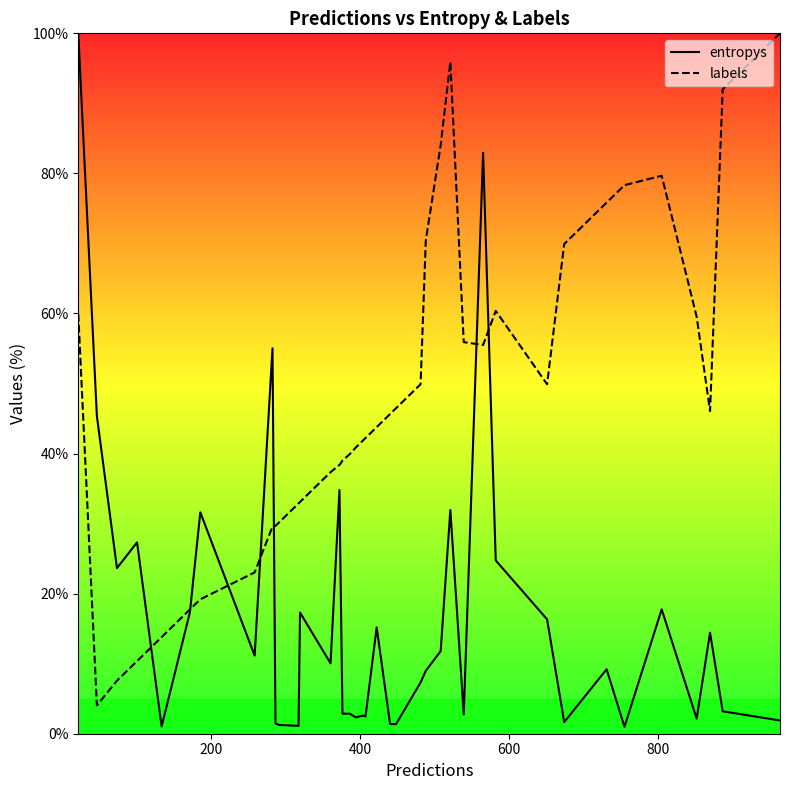

What is the lowest value of the labels series?

4.0